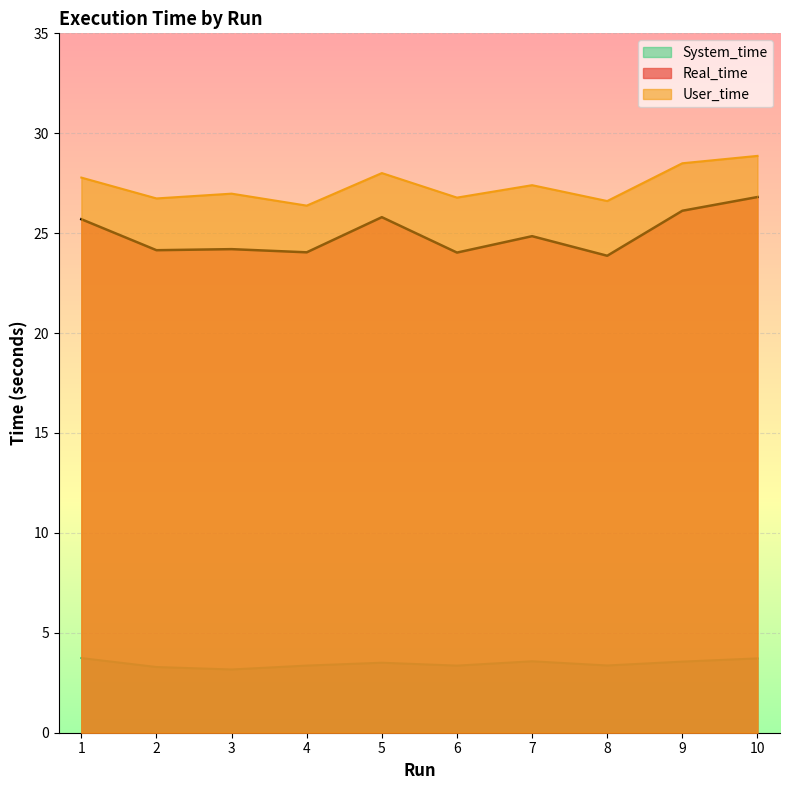

Which label corresponds to the smallest value in the chart?

3